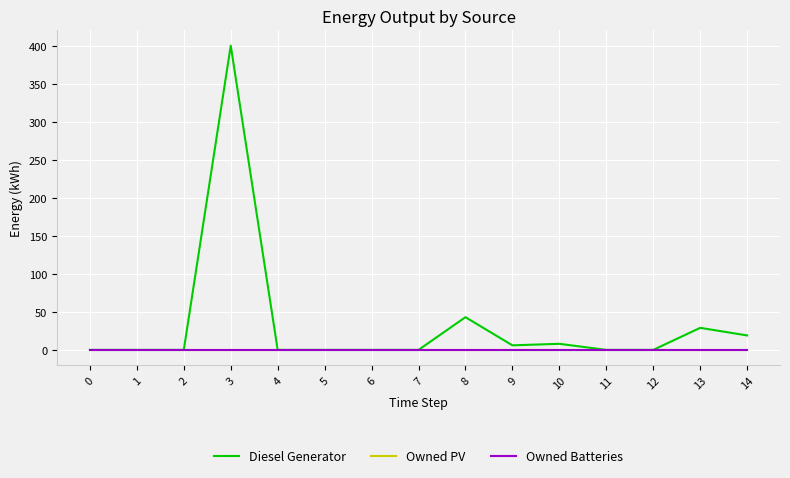

True or false: Owned PV and Diesel Generator intersect in this chart.

False